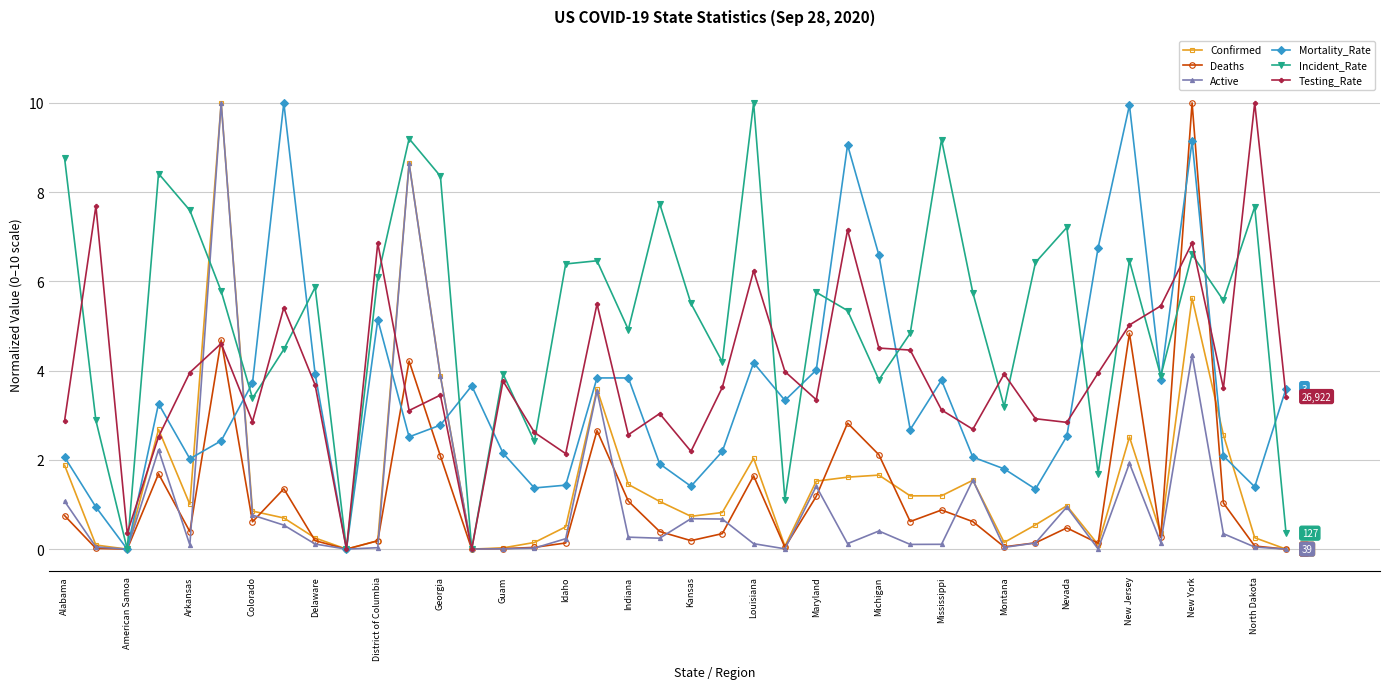

What is the highest value of the Deaths series?

10.0